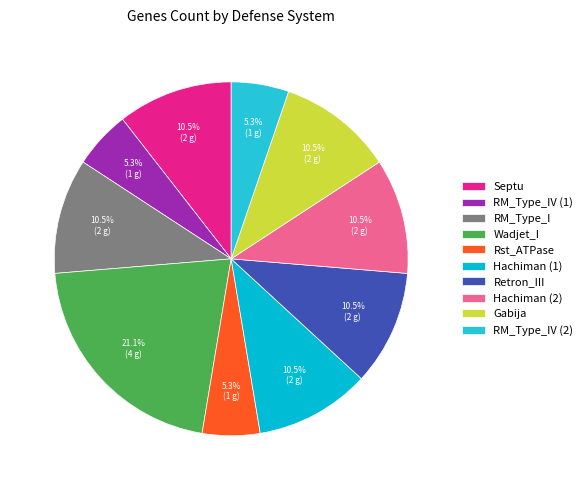

The Gabija slice represents 24% of the pie. True or false?

False